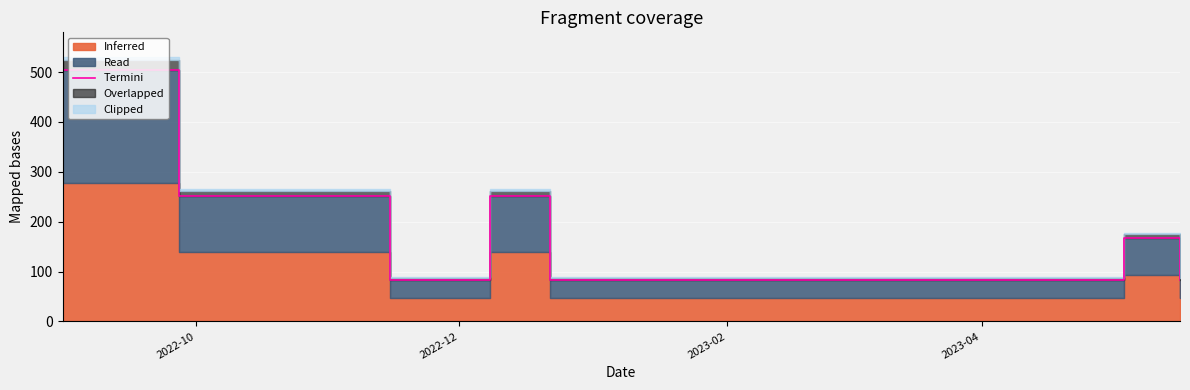

Count the number of values greater than 84.

4